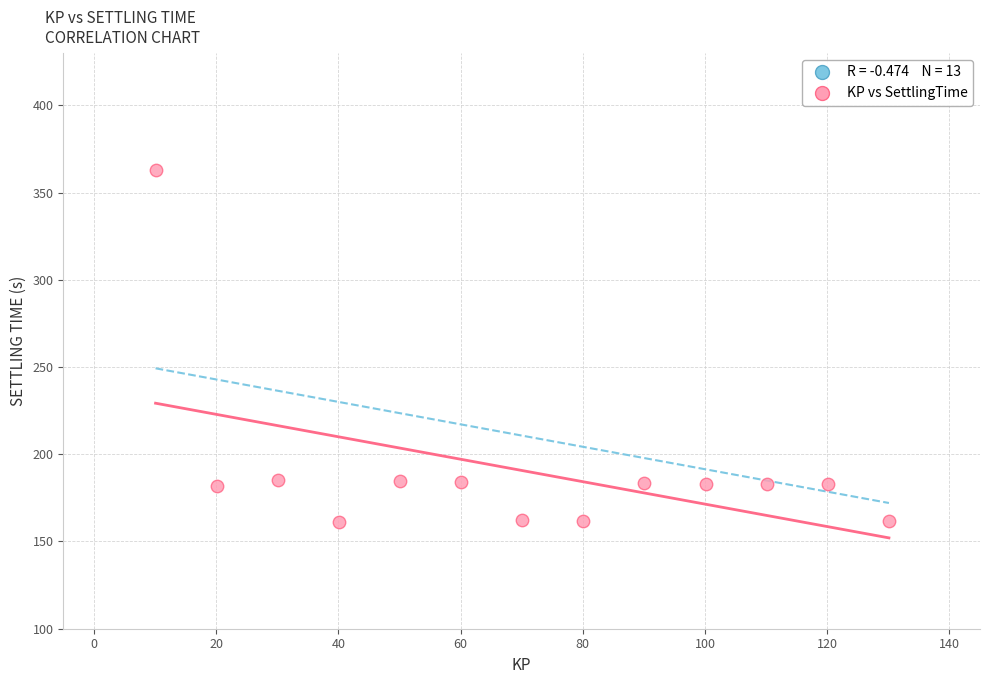

What is the range of X values (max minus min)?

120.0